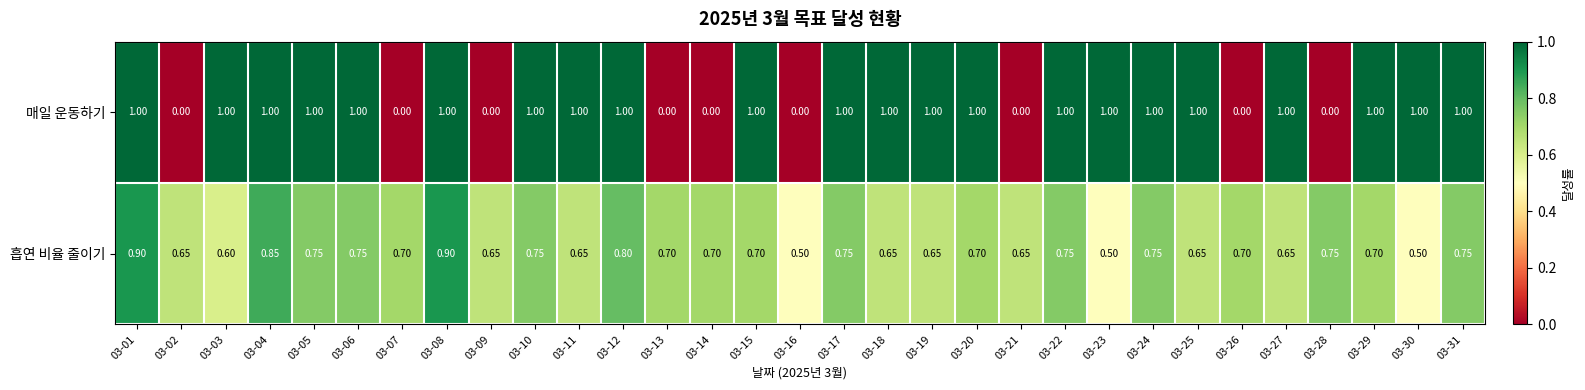

List the series in order of their peak value, lowest first.

흡연 비율 줄이기, 매일 운동하기